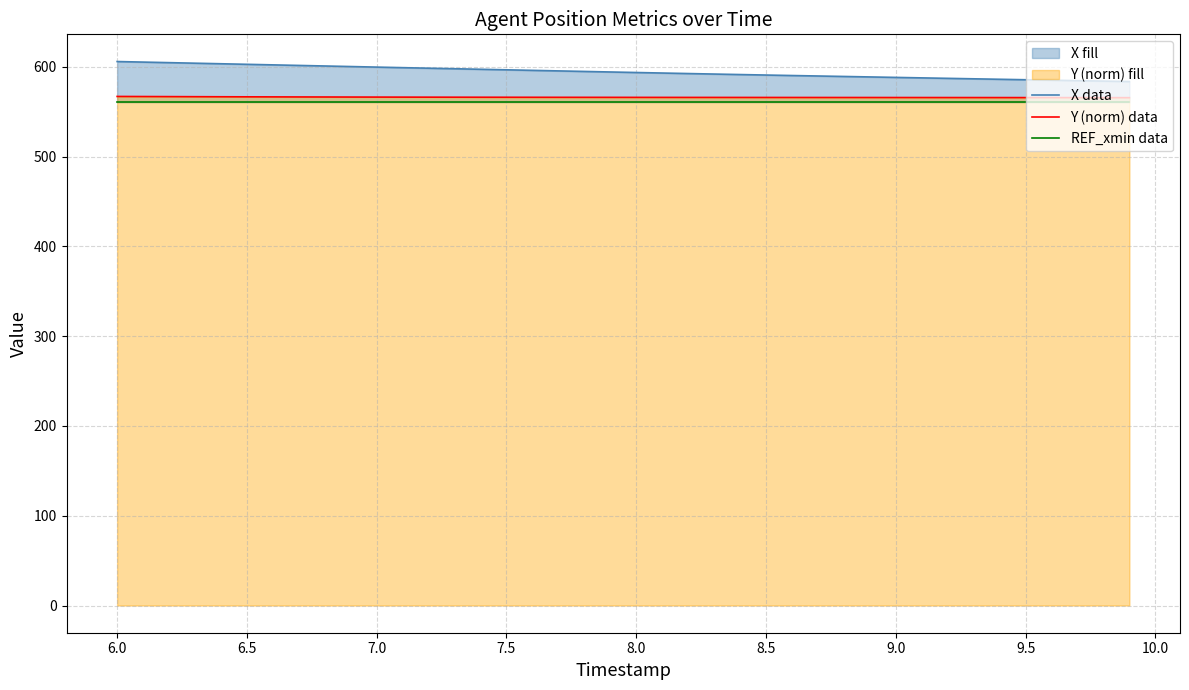

What is the highest value of the Y (norm) data series?

567.0